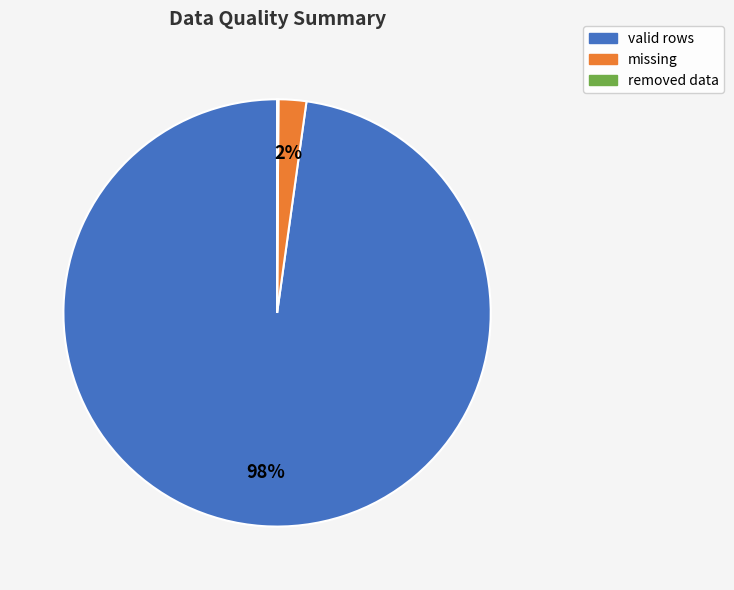

To the nearest percent, what is the difference between the largest and smallest slice percentages?

98%